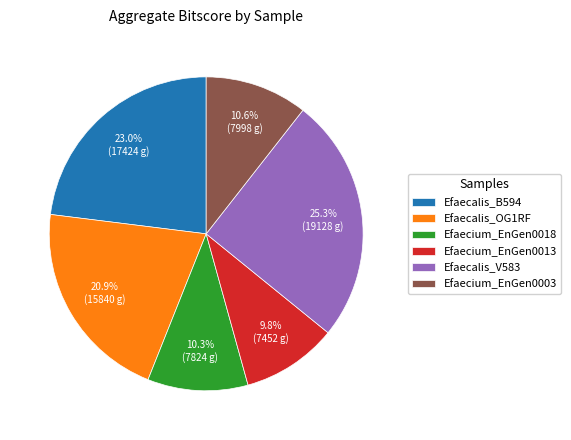

To the nearest percent, what portion does Efaecalis_V583 represent?

25%